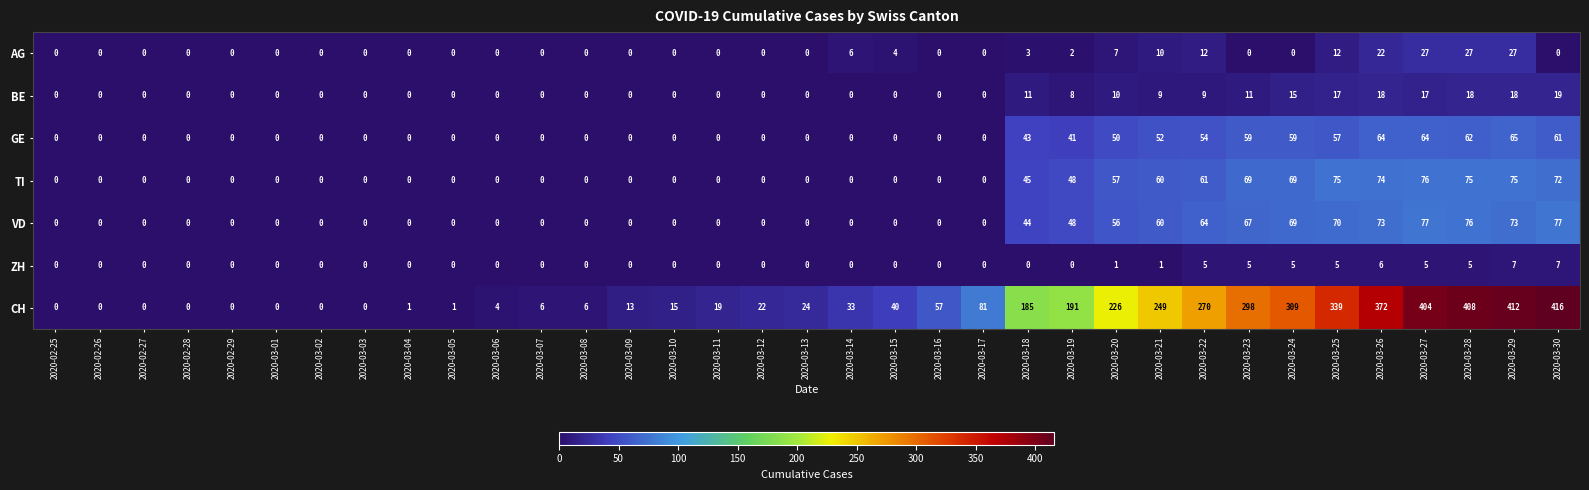

Which series has the largest total across all categories?

CH